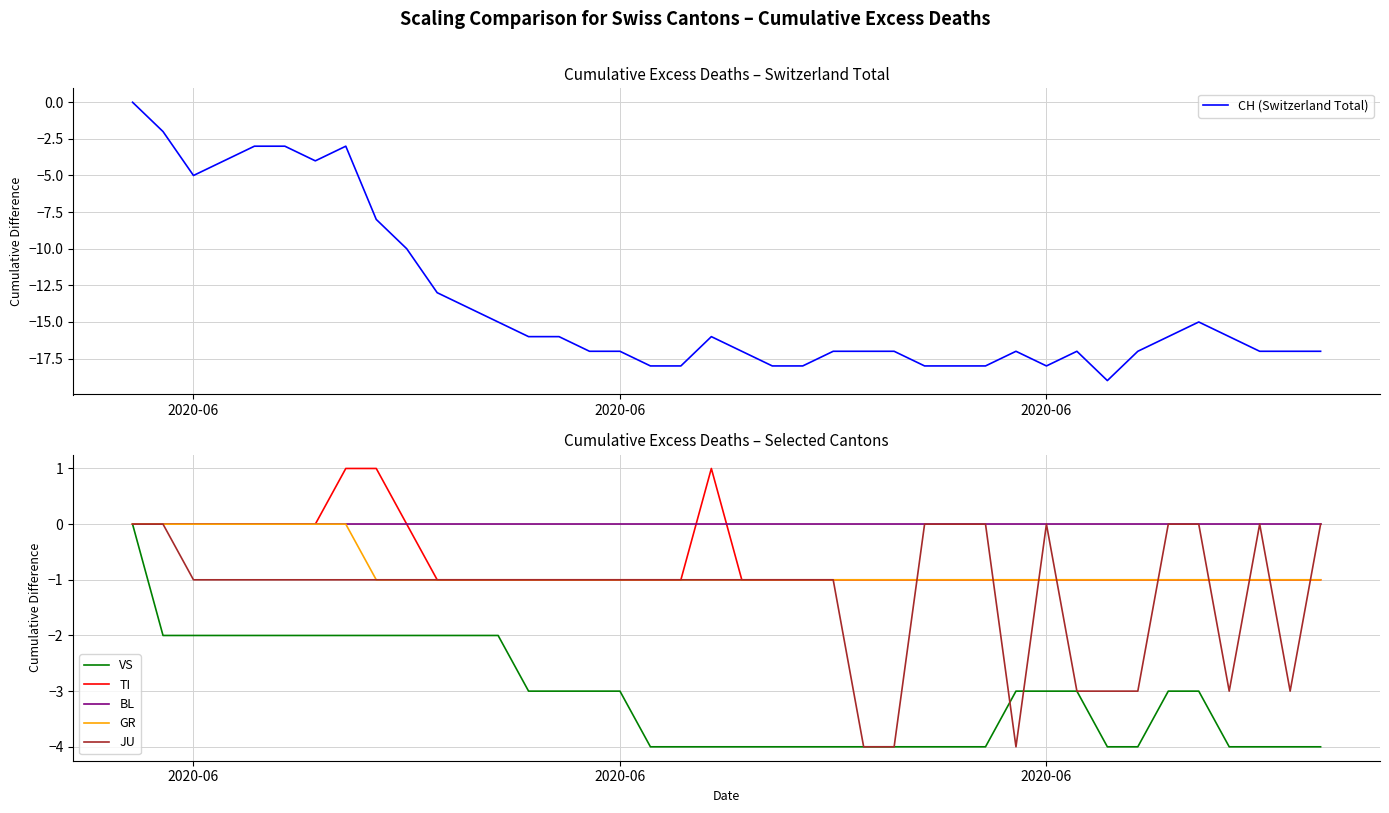

How many lines are shown in the chart?

6